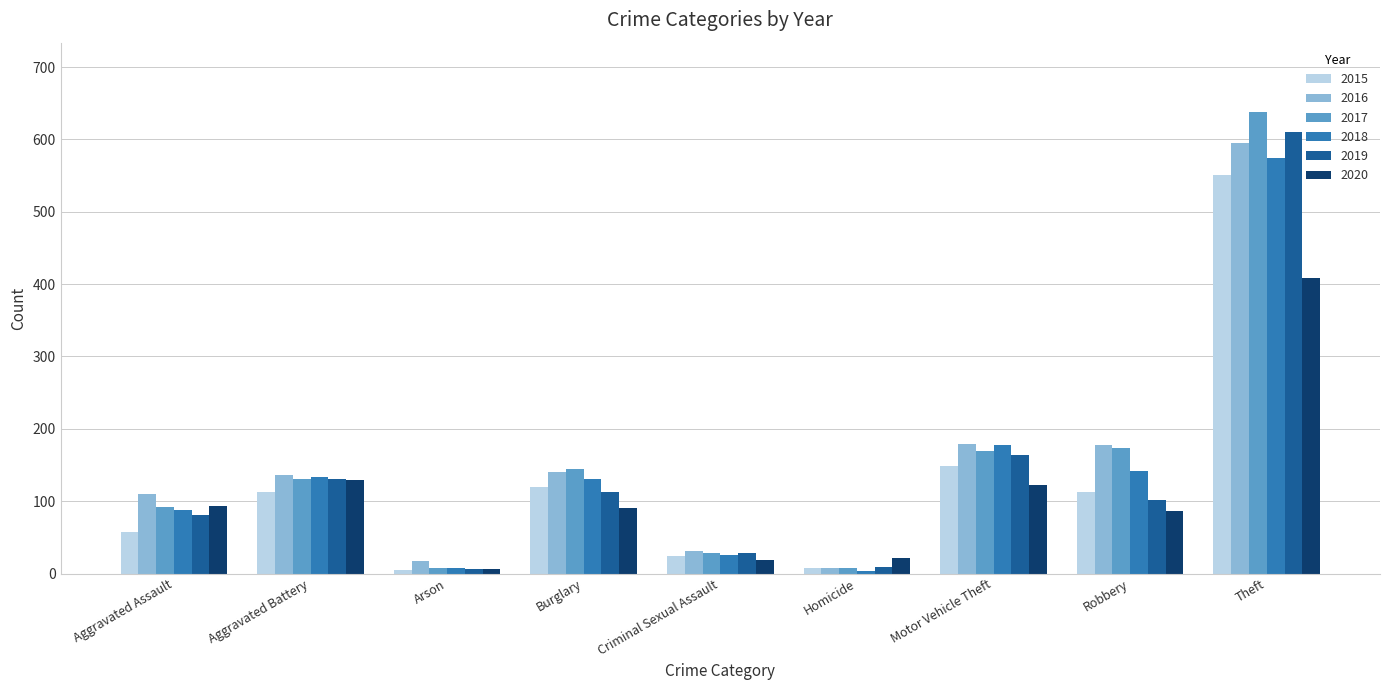

Which category has the highest value in the 2019 series?

Theft